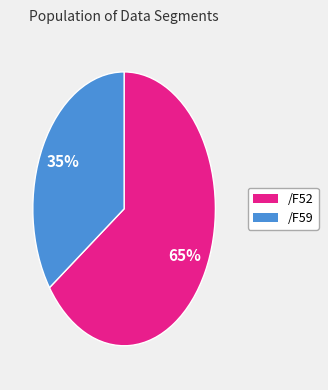

Is it true that /F52 is 54% of the pie?

False